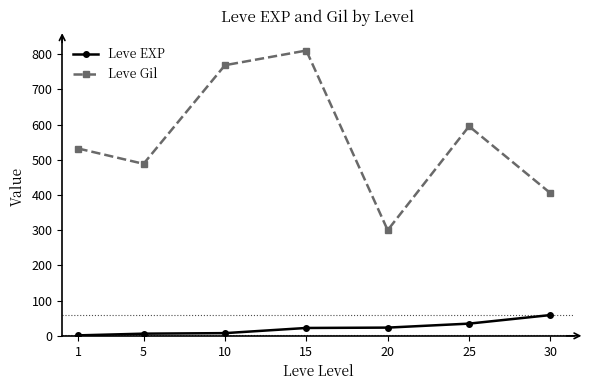

The value of Leve Gil at 5 is 488.3. True or false?

True